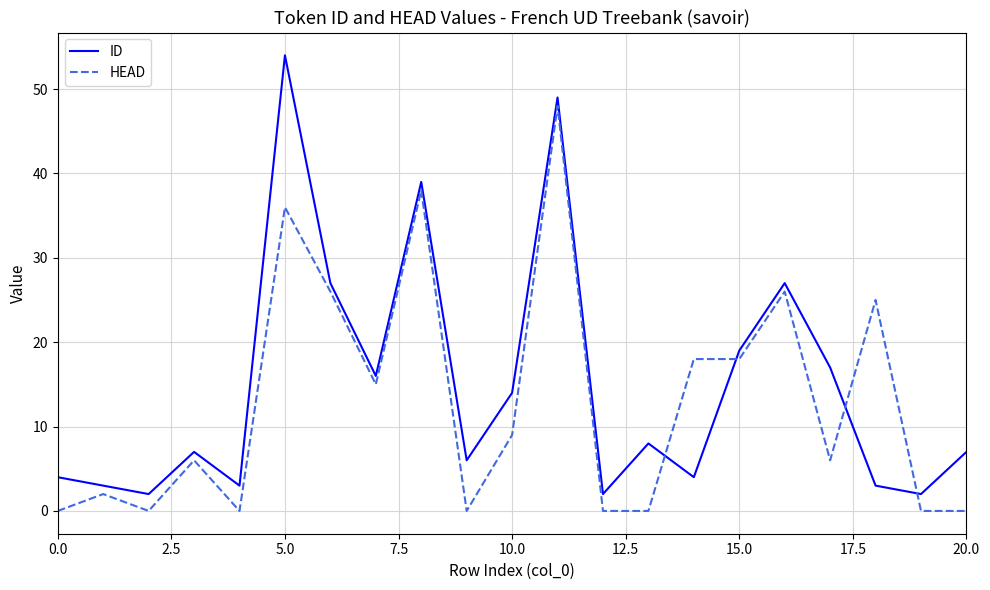

What is the highest value of the HEAD series?

48